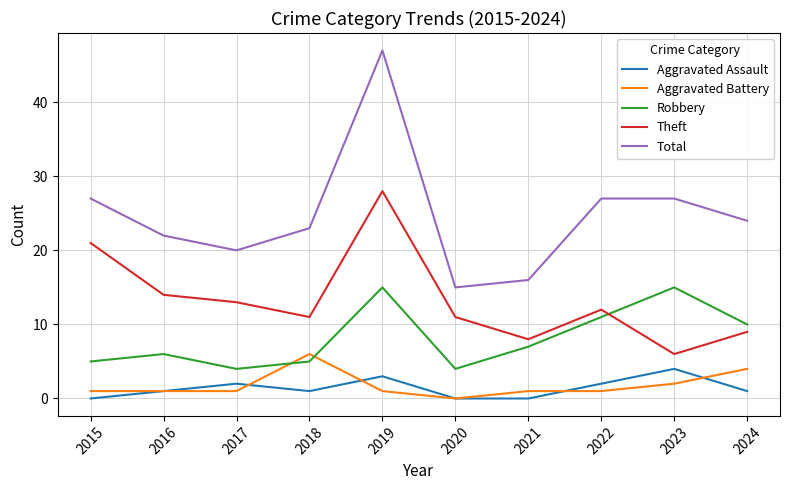

Reading left to right, transcribe all the data shown in this chart.

Aggravated Assault: 2015=0	2016=1	2017=2	2018=1	2019=3	2020=0	2021=0	2022=2	2023=4	2024=1
Aggravated Battery: 2015=1	2016=1	2017=1	2018=6	2019=1	2020=0	2021=1	2022=1	2023=2	2024=4
Robbery: 2015=5	2016=6	2017=4	2018=5	2019=15	2020=4	2021=7	2022=11	2023=15	2024=10
Theft: 2015=21	2016=14	2017=13	2018=11	2019=28	2020=11	2021=8	2022=12	2023=6	2024=9
Total: 2015=27	2016=22	2017=20	2018=23	2019=47	2020=15	2021=16	2022=27	2023=27	2024=24